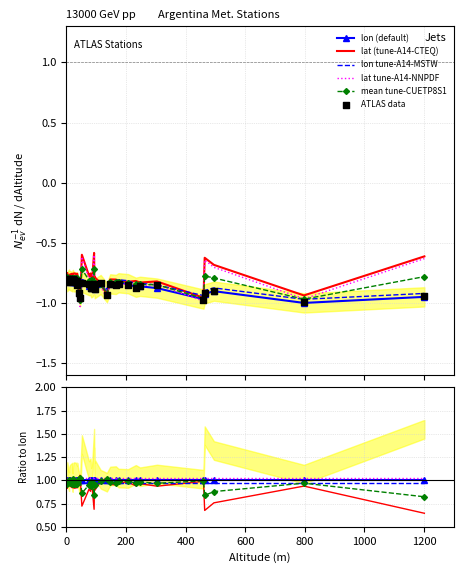

Which series contains the highest Y value?

lat